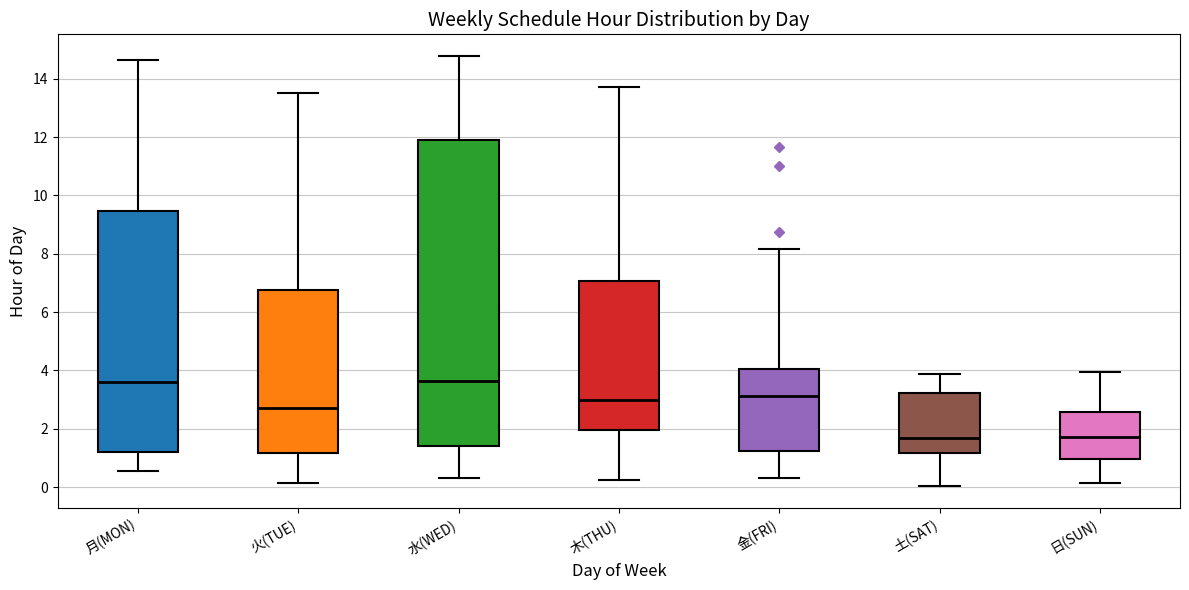

Which box is the tallest, from its lower edge to its upper edge?

水(WED)